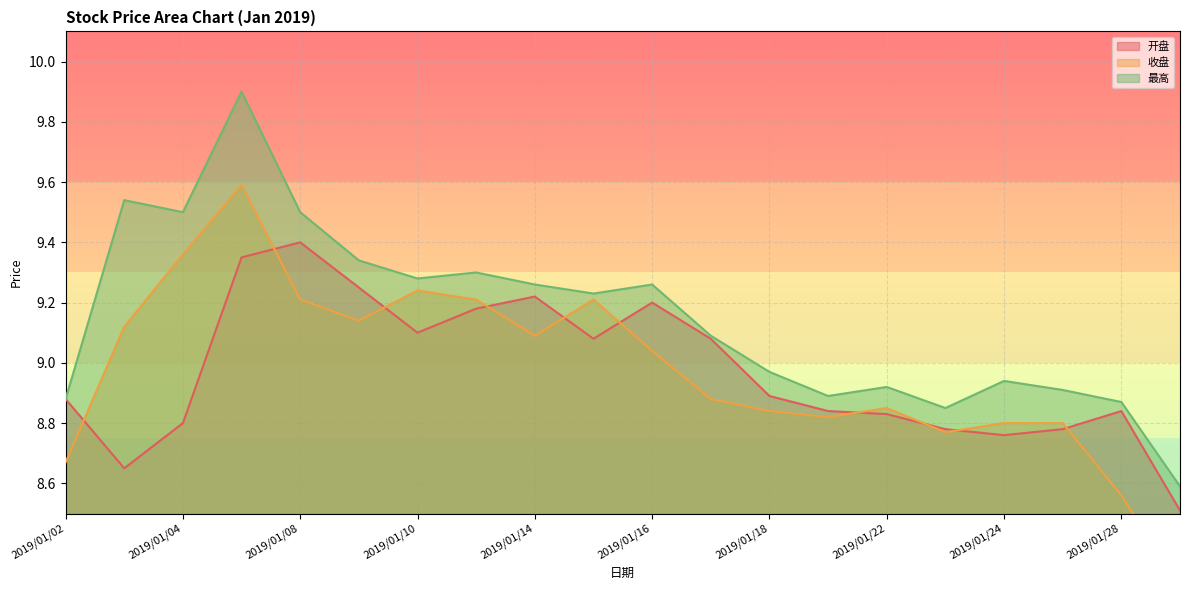

At which category does 最高 reach its first local valley?

2019/01/04